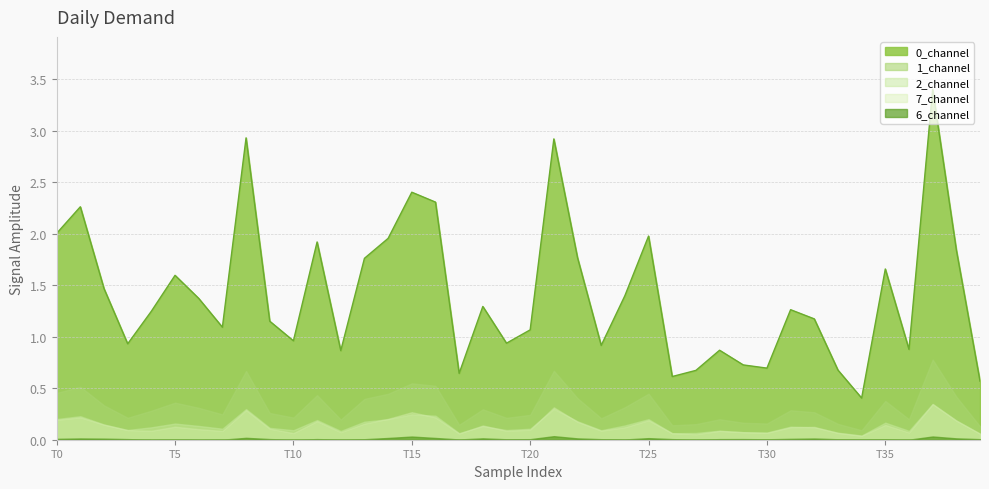

Does the chart have visible grid lines?

Yes